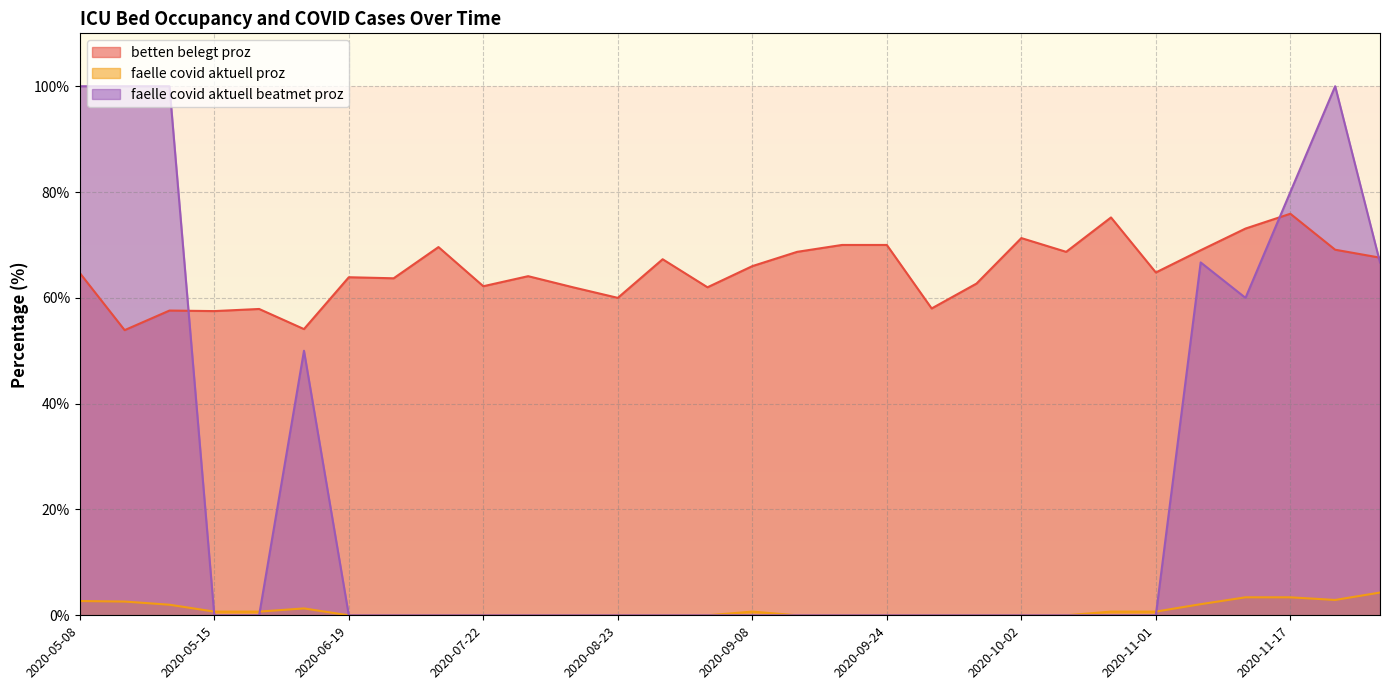

What is the maximum value shown in the chart?

100.0